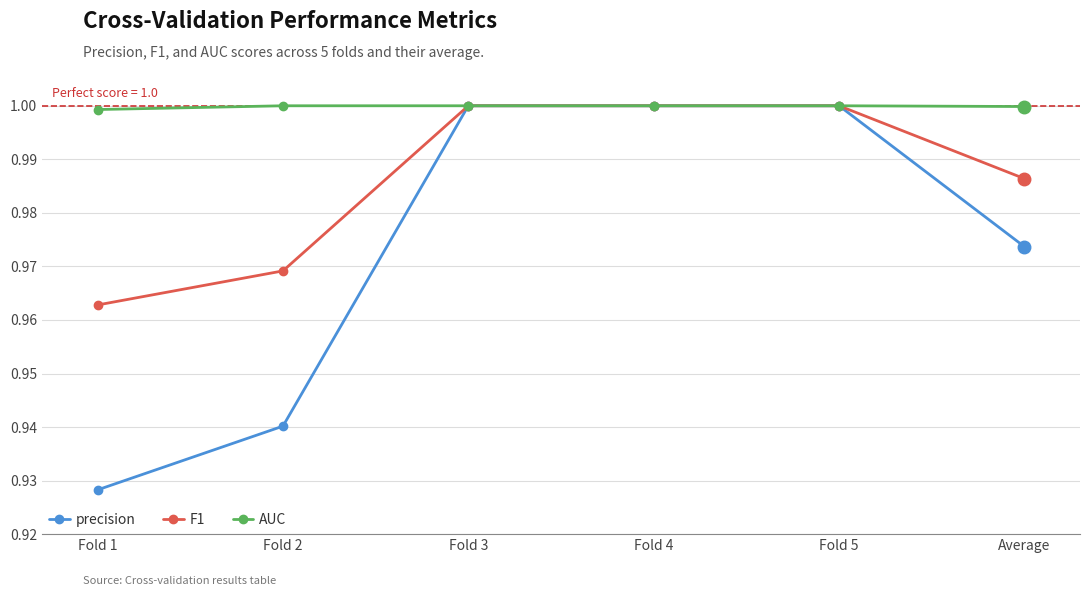

The F1 series shows 1.0 at Fold 4. True or false?

True